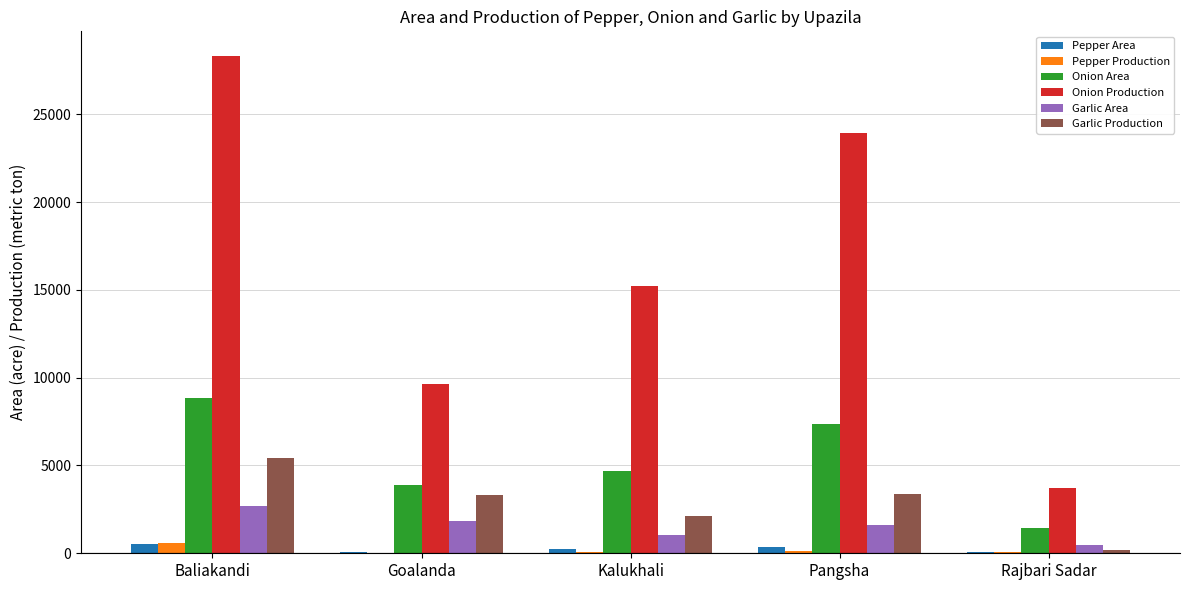

What is the greatest value displayed?

28304